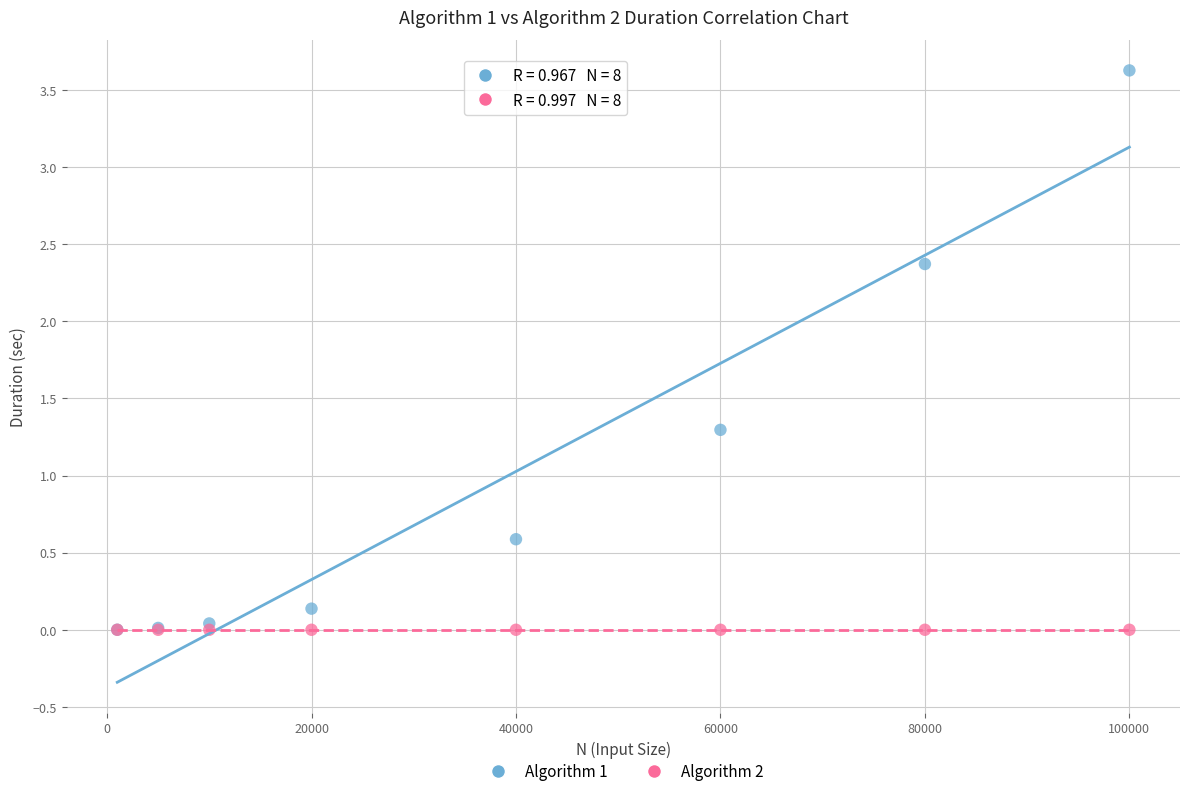

In the Algorithm 1 series, what Y value is closest to 1?

1.3